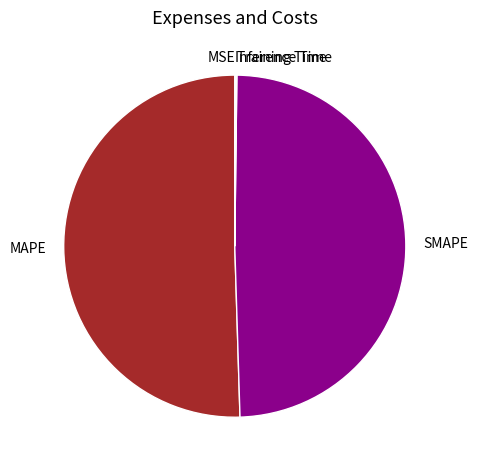

True or false: MAPE accounts for 50% of the total.

True